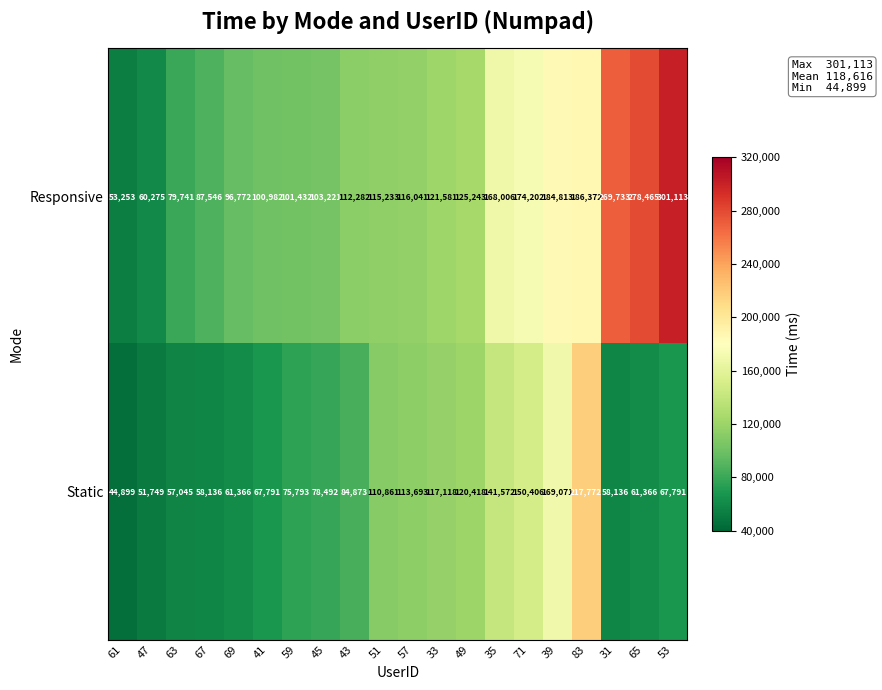

What is the spread (max minus min) of values at 69?

35406